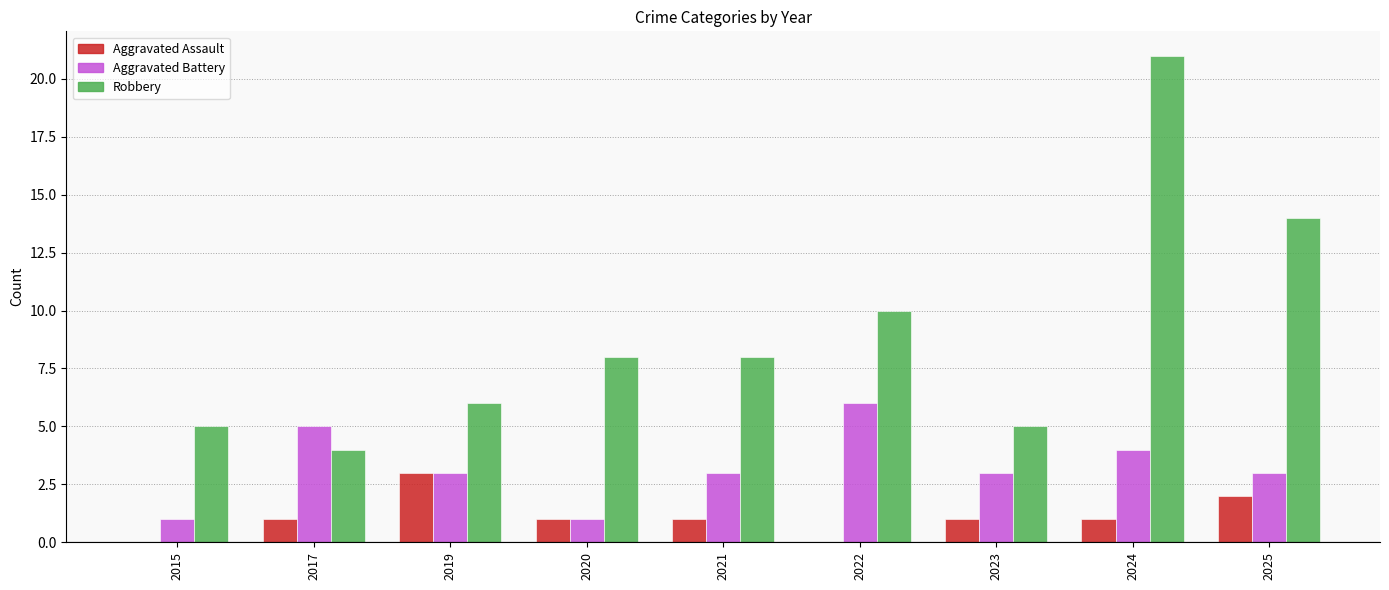

Is it true that Aggravated Assault equals 0 at 2021?

False